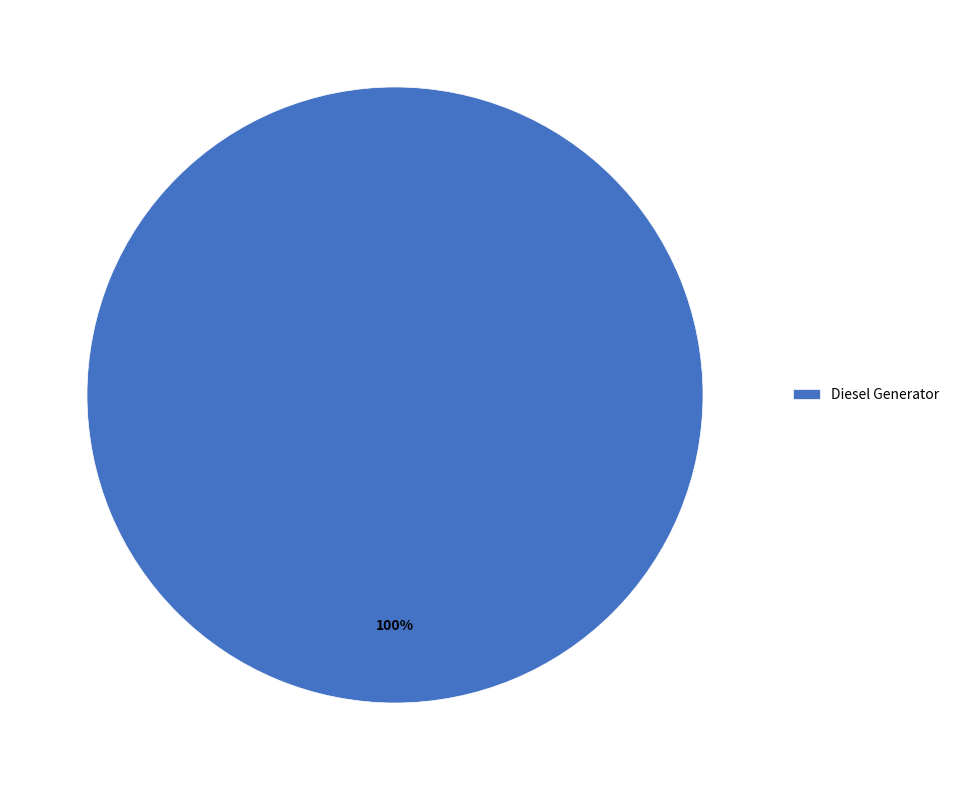

To the nearest percent, what percentage of the pie is Diesel Generator?

100%